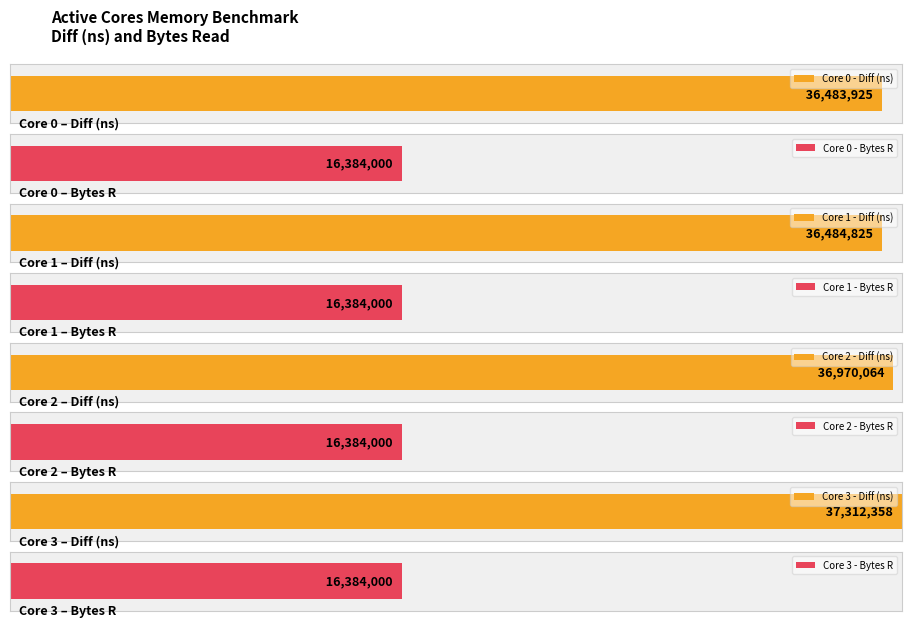

What value does the Bytes R series have at 2?

16384000